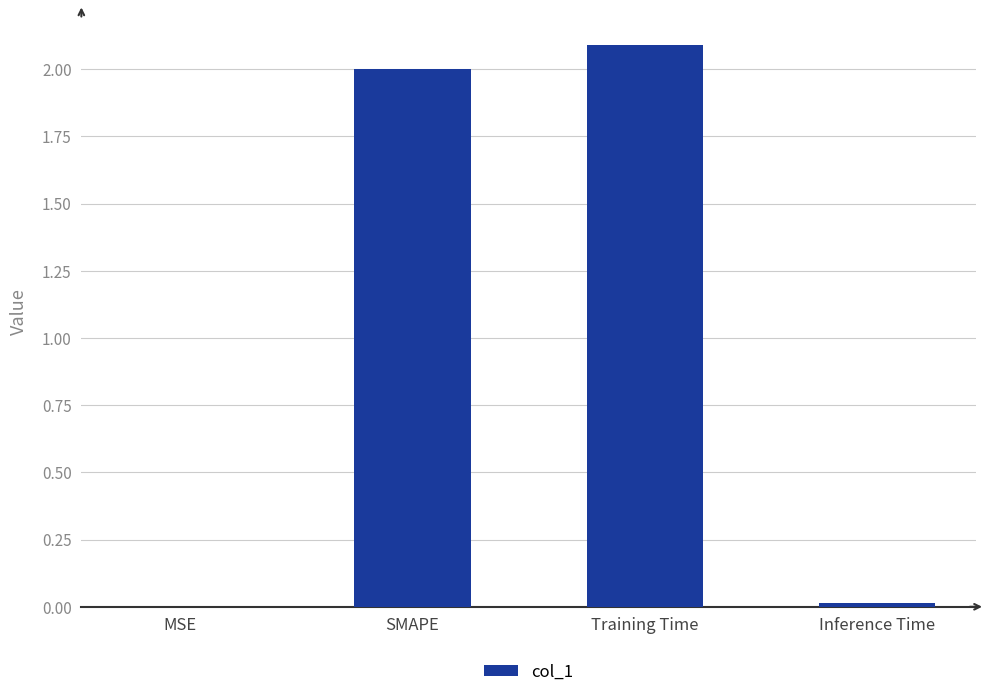

What is the greatest value displayed?

2.1